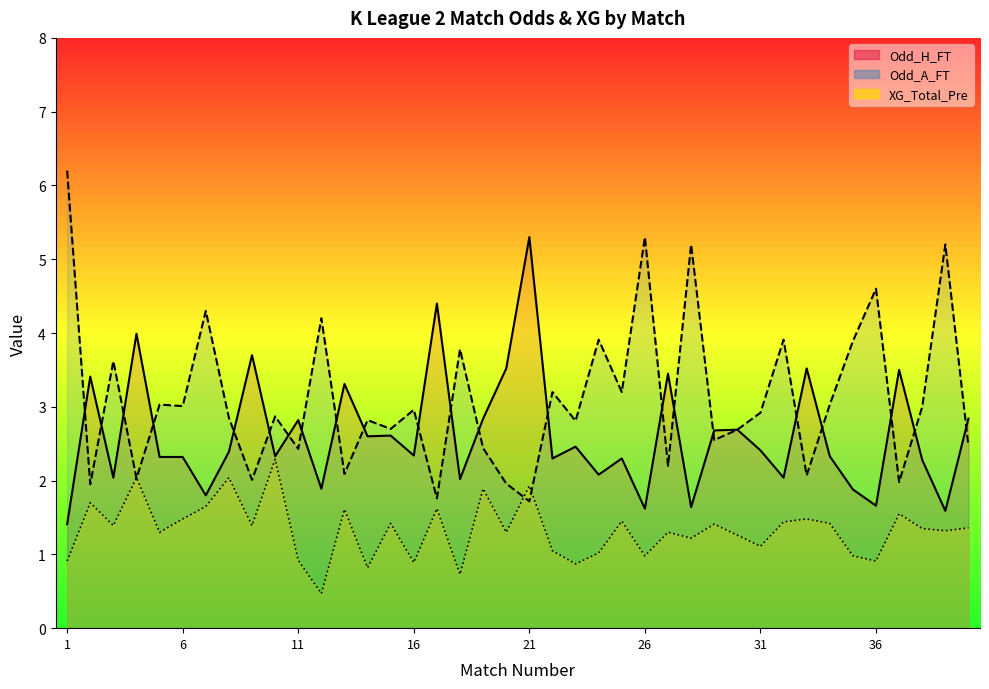

What are all the series names shown in the legend?

Odd_H_FT, Odd_A_FT, XG_Total_Pre